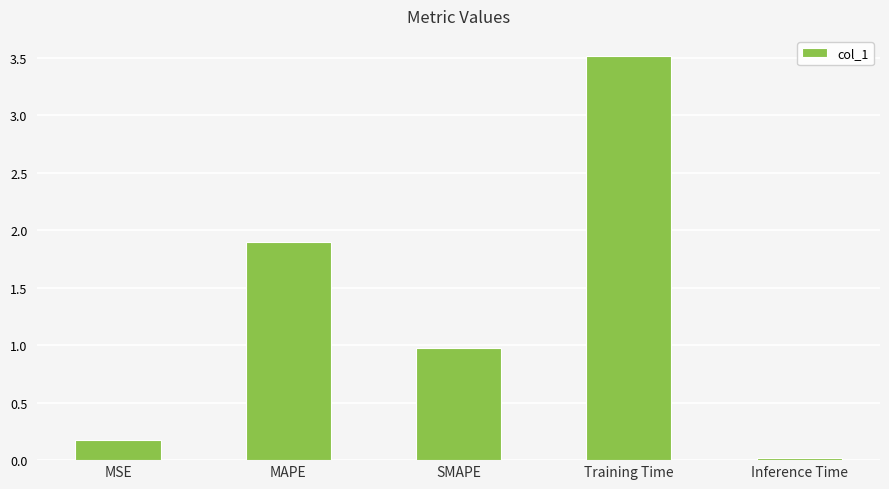

Does the chart contain stacked bars?

No